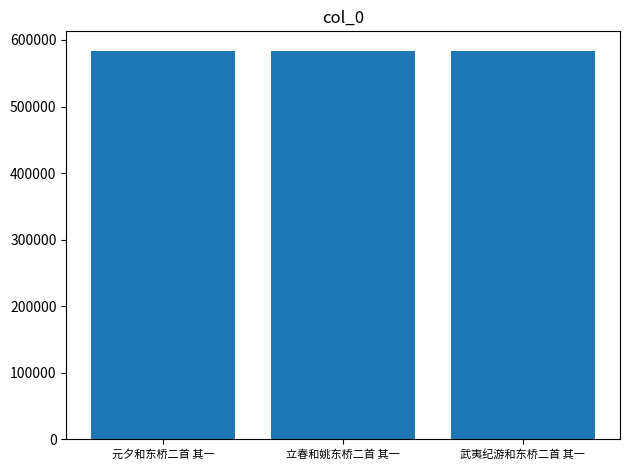

What is the minimum value shown in the chart?

583800